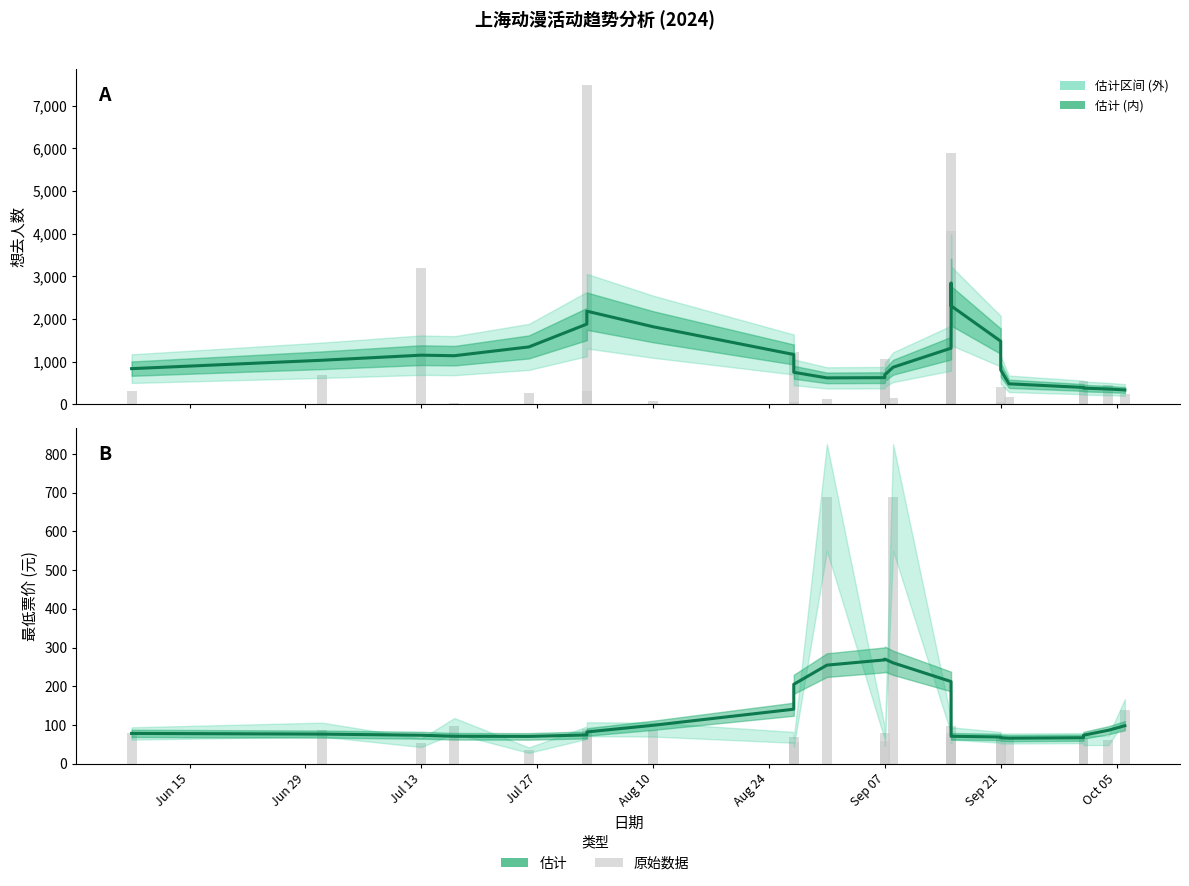

What is the minimum value shown in the chart?

65.9